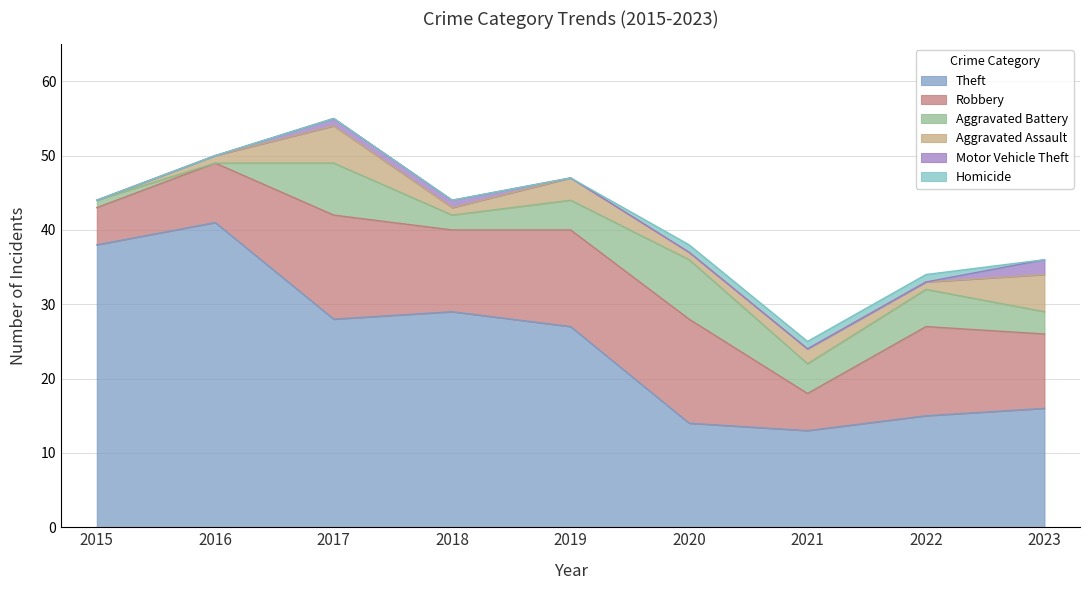

What is the spread (max minus min) of values at 2021?

13